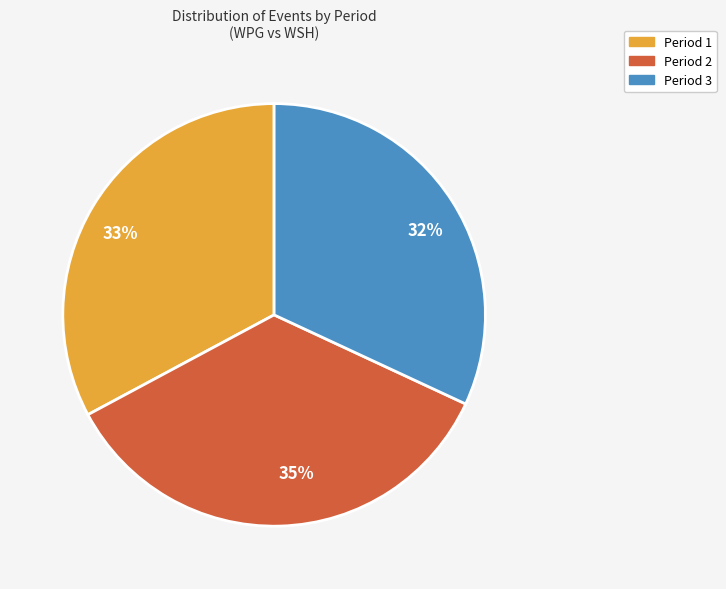

Is the sum of 35% and 33% greater than half?

Yes